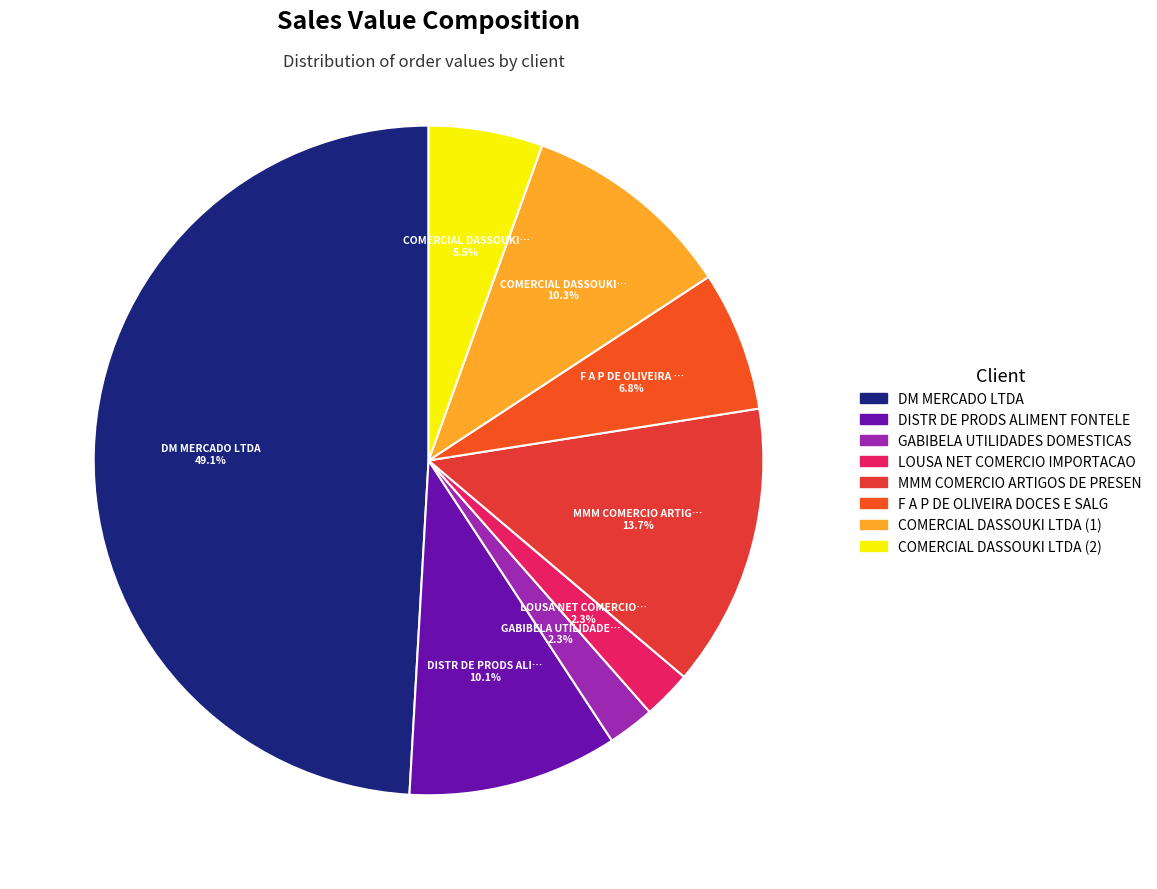

What is the change in value from LOUSA NET COMERCIO IMPORTACAO to COMERCIAL DASSOUKI LTDA (1)?

+2419.0